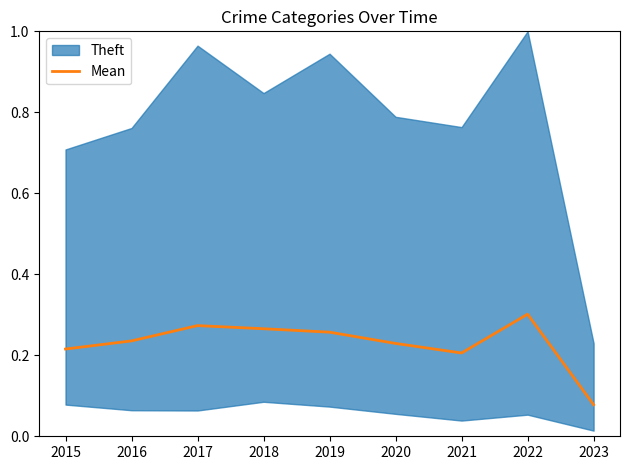

Reading left to right, extract all data points from this chart.

0.2	0.2	0.3	0.3	0.3	0.2	0.2	0.3	0.1